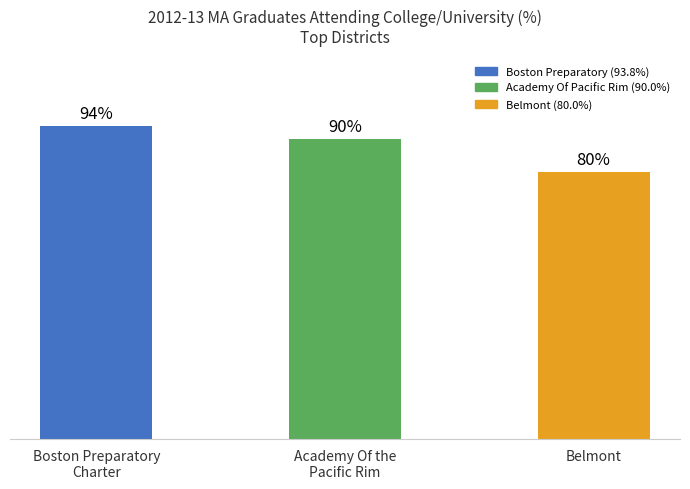

What is the label of the 3rd bar from the left?

Belmont